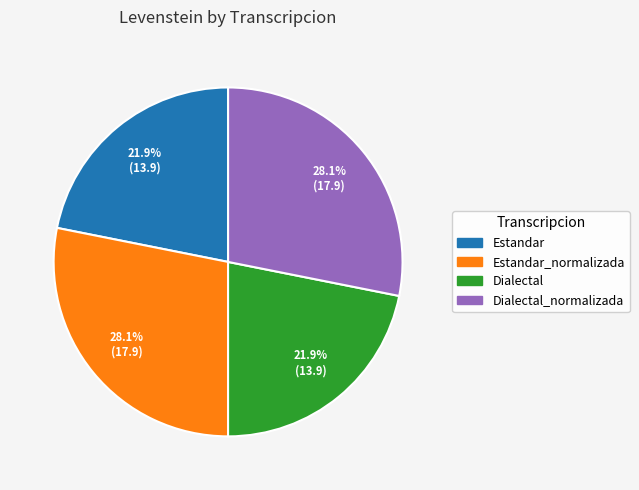

Is there a majority slice in this chart?

No